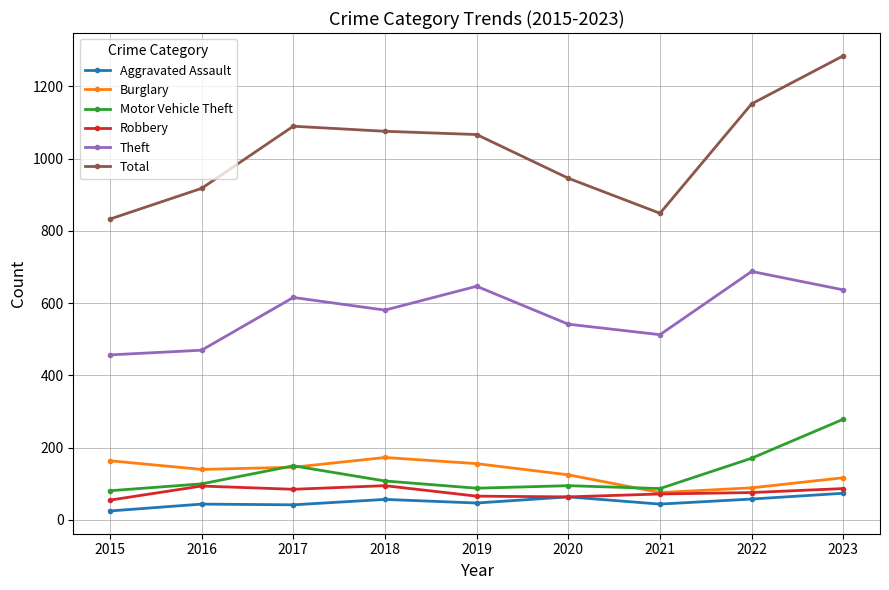

What is the spread (max minus min) of values at 2017?

1048